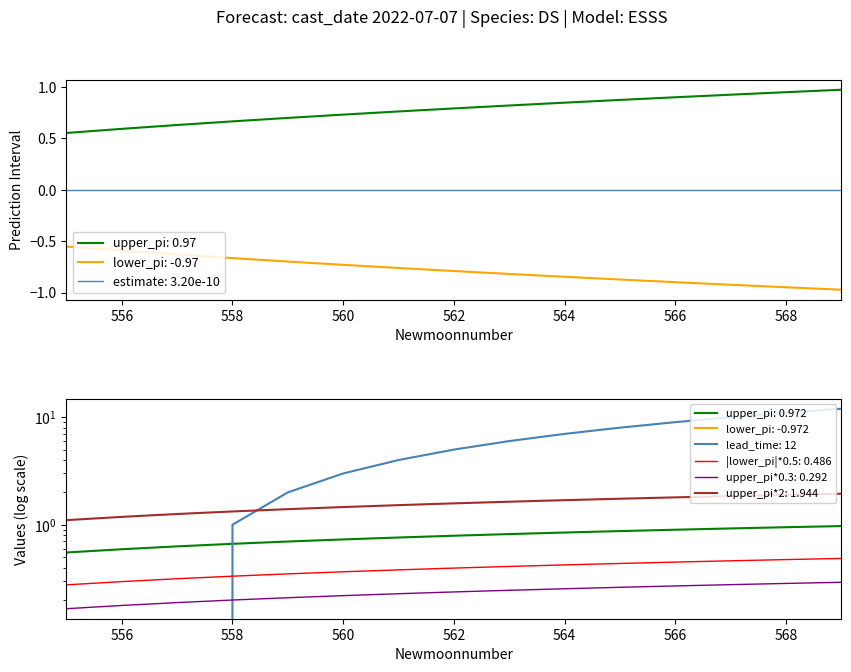

Which category has the highest value in the upper_pi series?

569